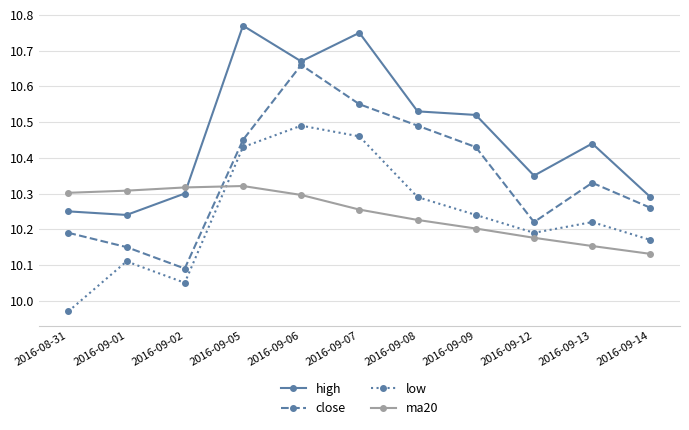

Which category has the lowest value across all series?

2016-08-31